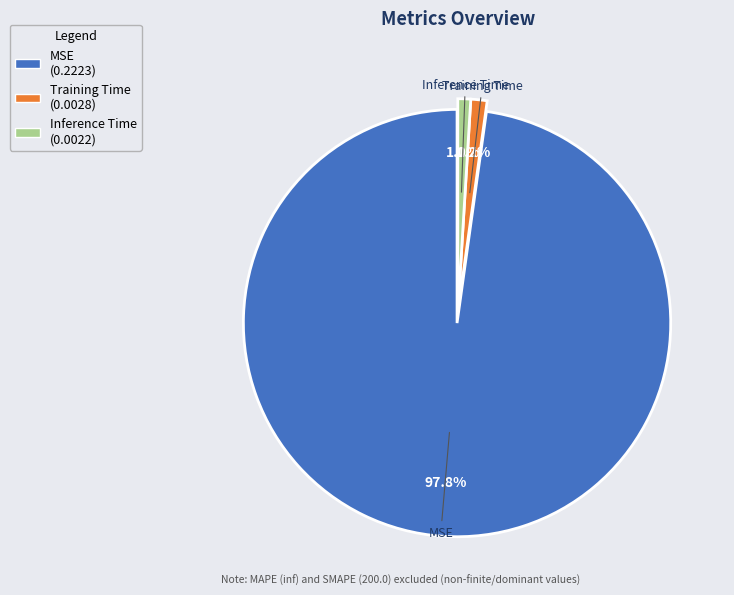

Which slice is the largest?

MSE